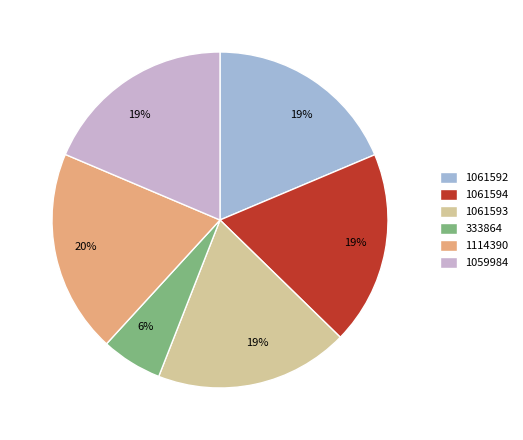

To the nearest percent, what is the average slice percentage?

17%